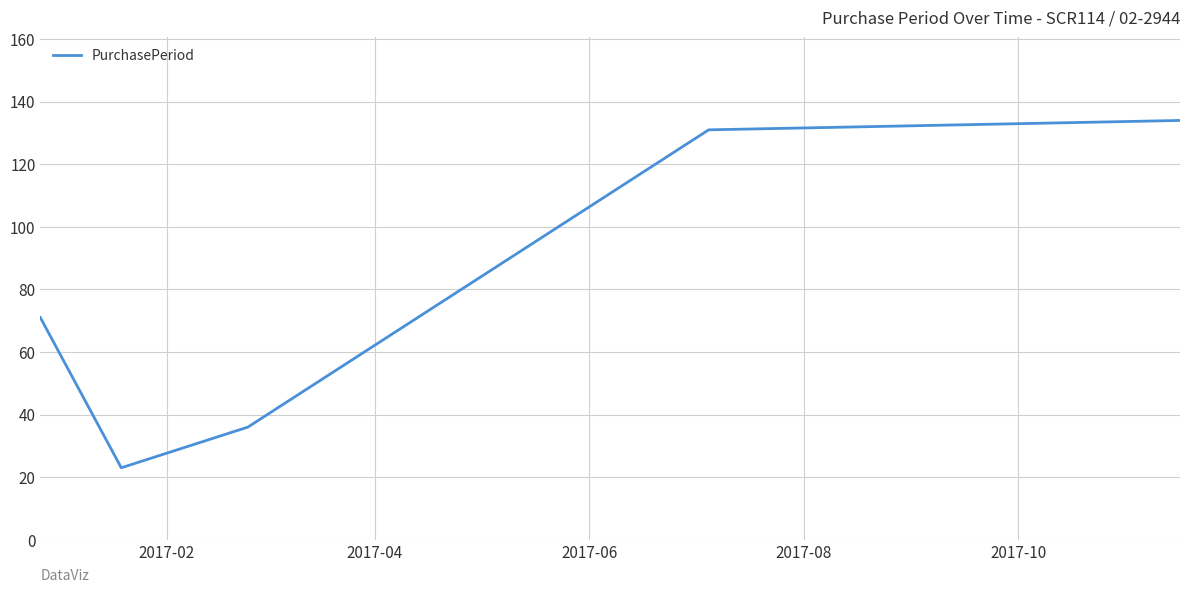

True or false: there are more than 2 points higher than both neighbors.

False